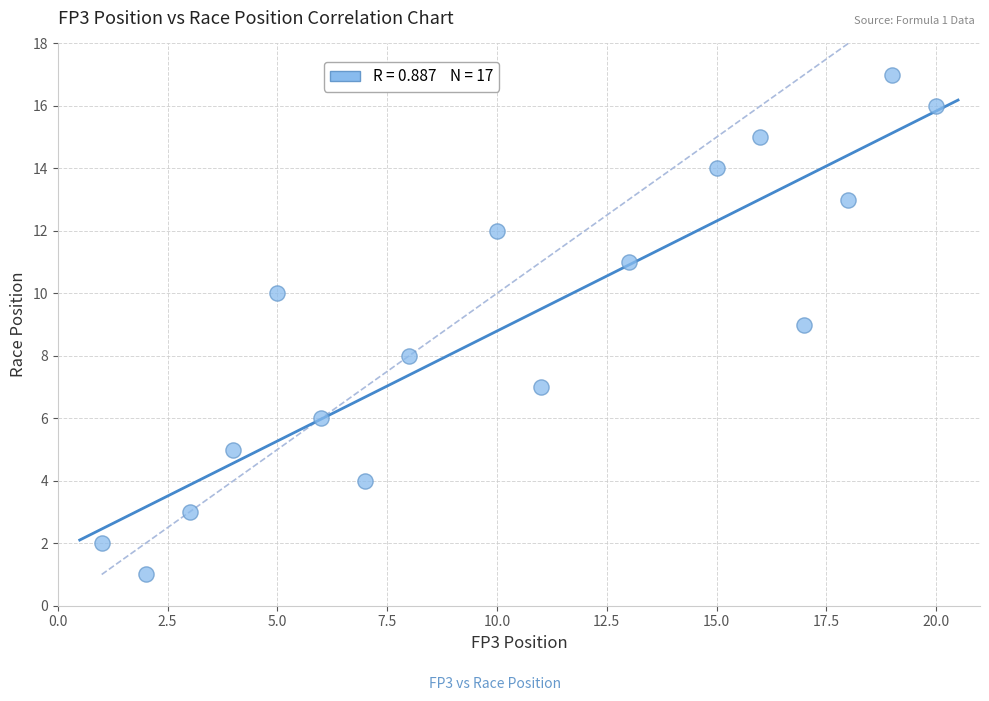

What is the range of X values (max minus min)?

19